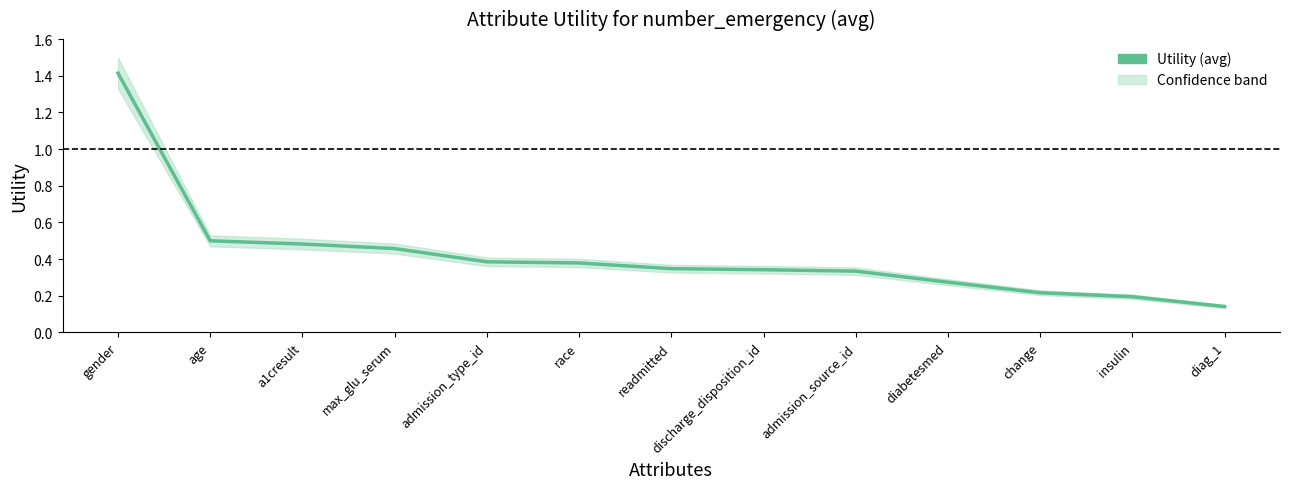

What is the label of the 3rd point from the right?

change